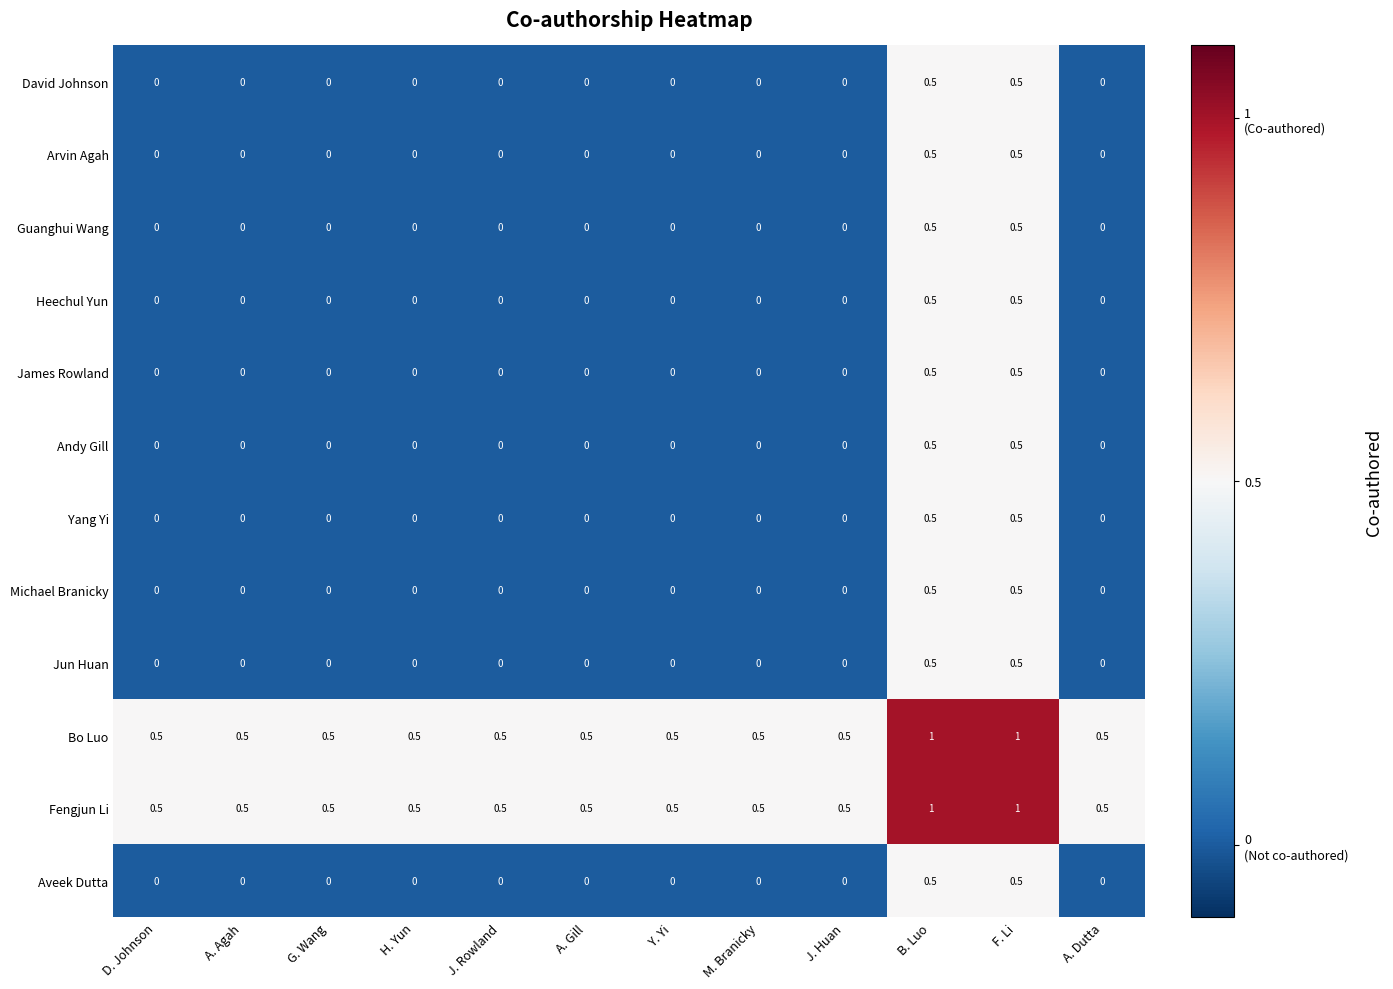

Count the David Johnson values in the range 0 to 1.

12